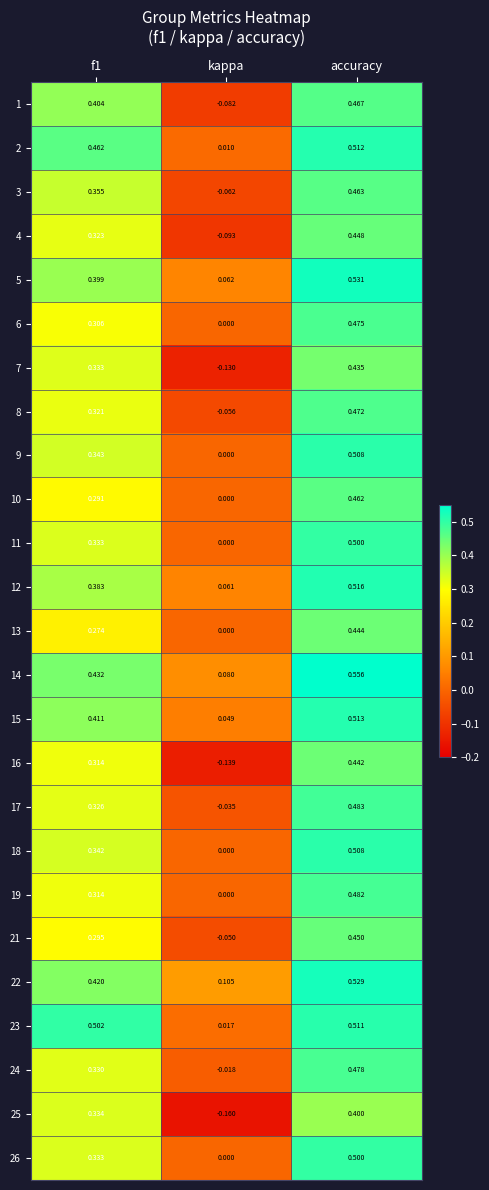

Is the value of 7 at accuracy greater than the value of 8 at accuracy?

No